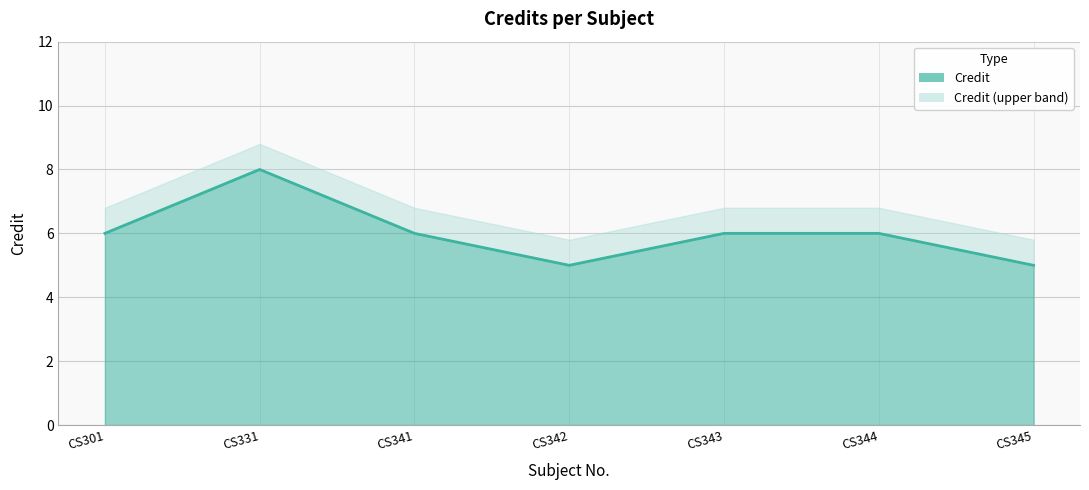

Reading left to right, extract all data points from this chart.

6	8	6	5	6	6	5